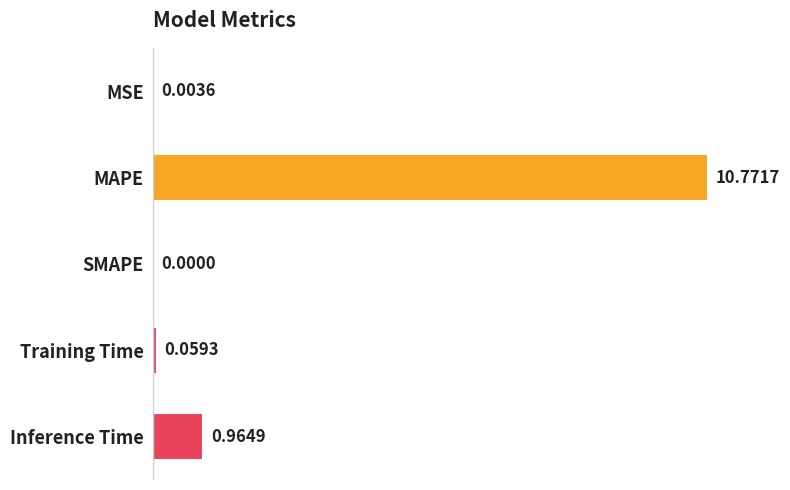

What is the sum of all values?

11.8